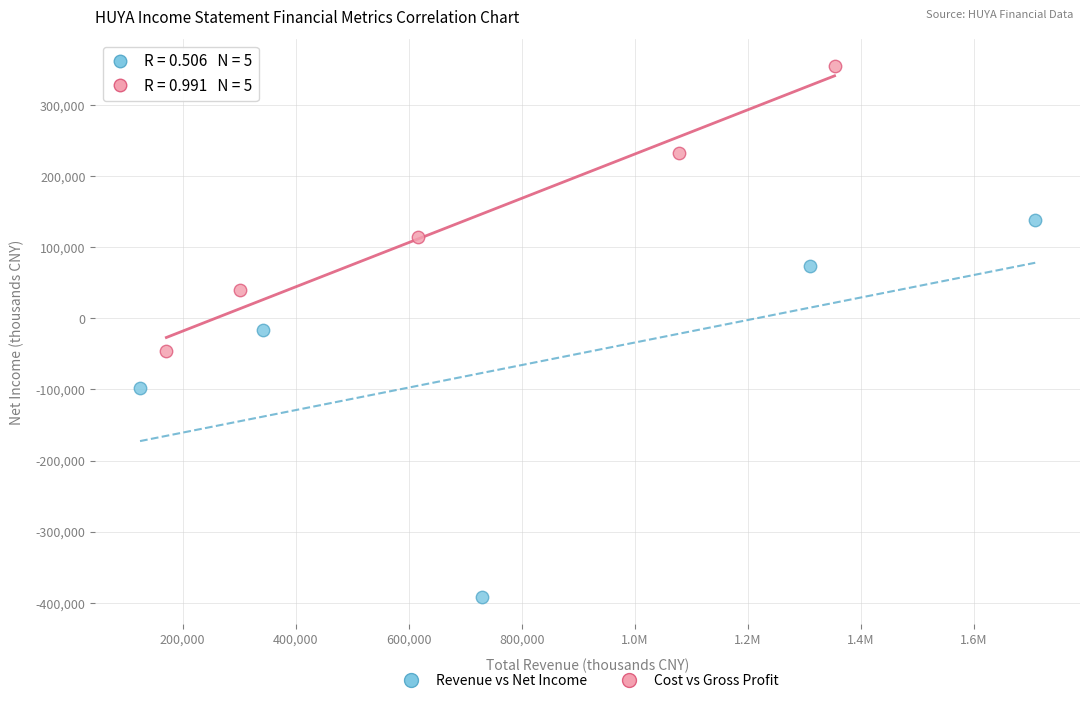

What are all the series names shown in the legend?

Revenue vs Net Income, Cost vs Gross Profit